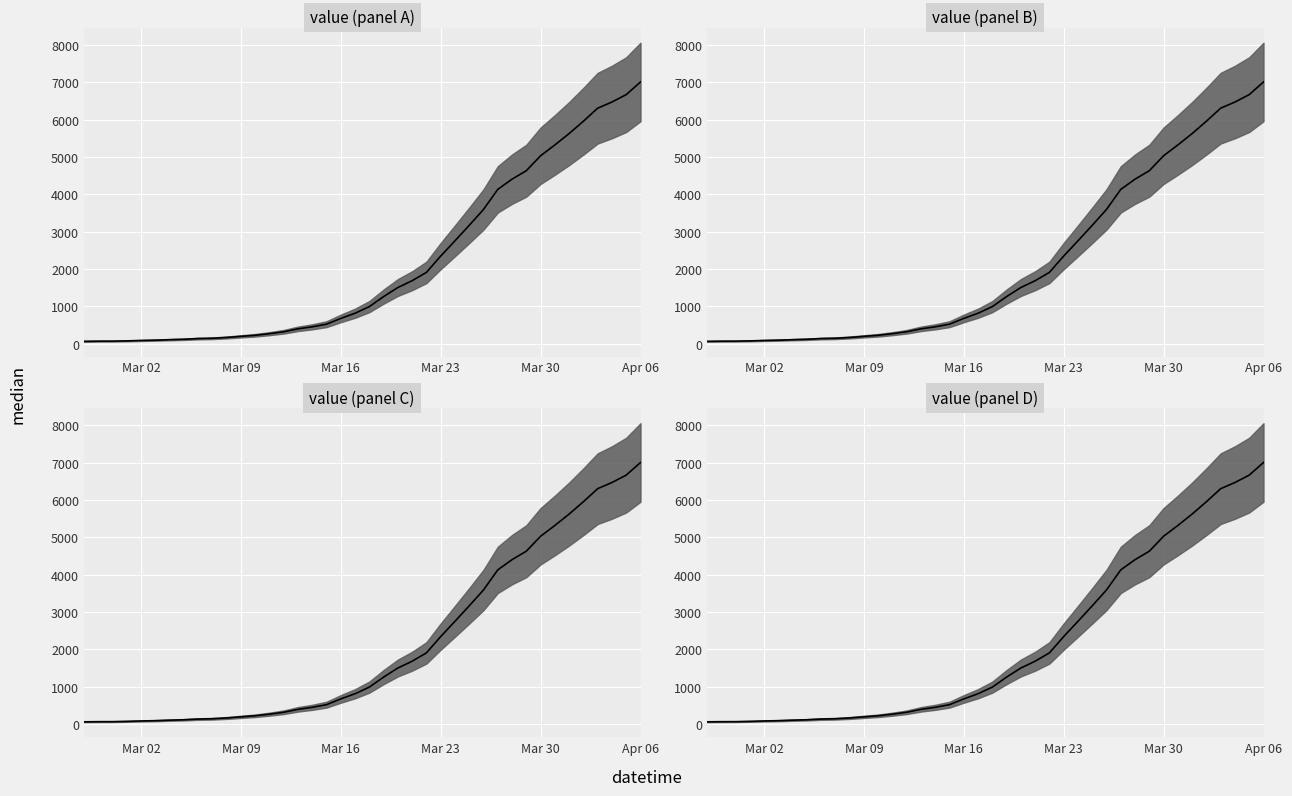

The chart shows a value of 125 at Mar 02. True or false?

False